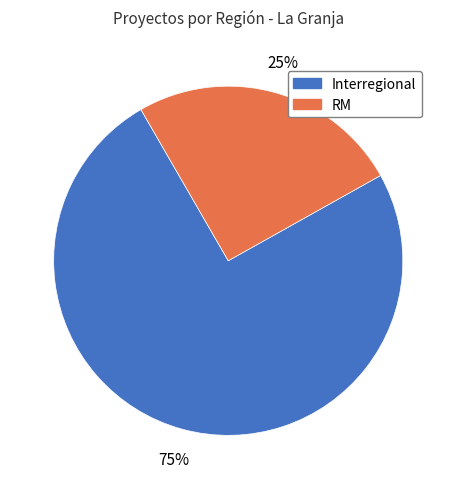

To the nearest percent, what is the average slice percentage?

50%